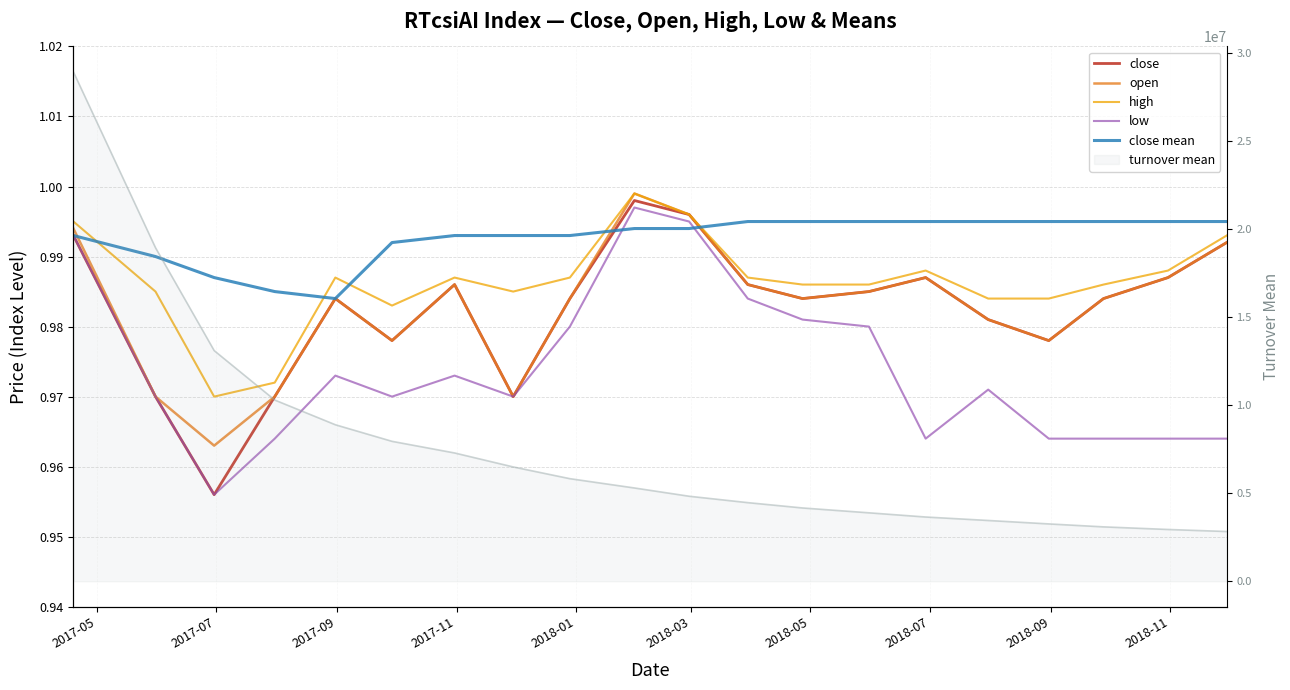

Is the value of close mean at 14 greater than the value of low at 10?

No